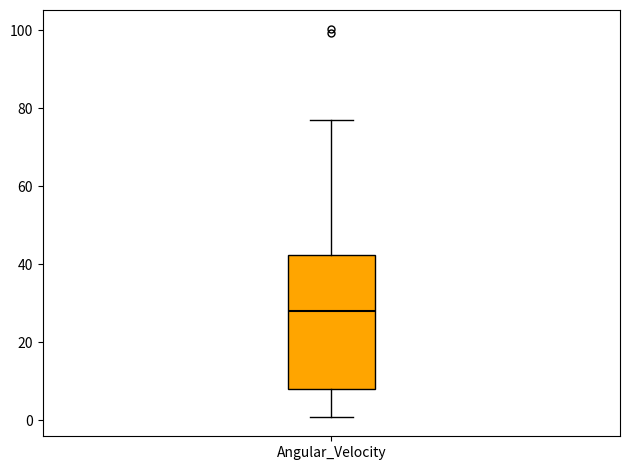

Read this box plot against the y-axis: the position of the median line, the range covered by the box, and the ends of both whiskers. The values are not printed on the chart, so give them approximately, as read against the axis.

median 28, box 8 to 42, whiskers 0 to 78